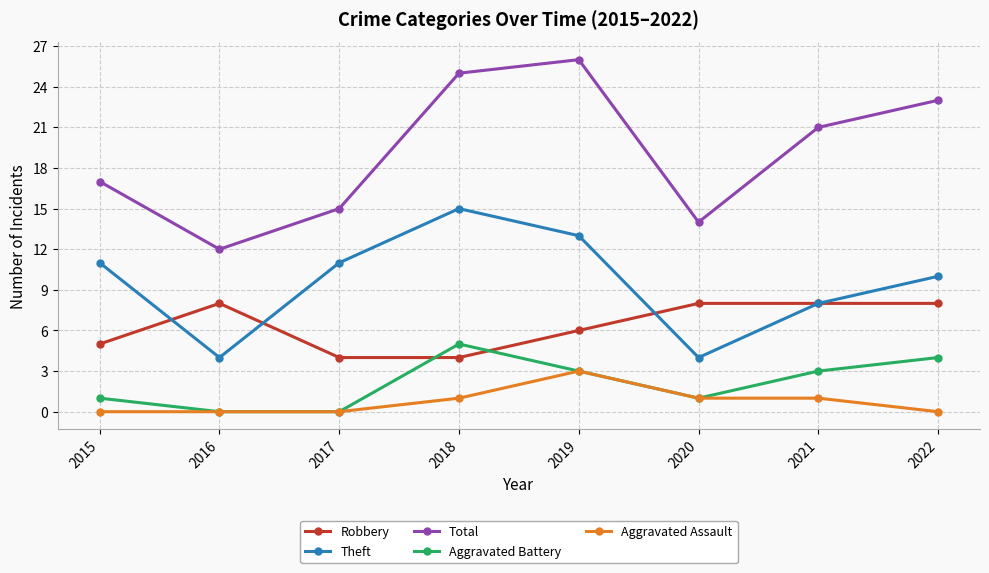

Reading left to right, what are all the values shown in this chart?

Robbery: 2015=5	2016=8	2017=4	2018=4	2019=6	2020=8	2021=8	2022=8
Theft: 2015=11	2016=4	2017=11	2018=15	2019=13	2020=4	2021=8	2022=10
Total: 2015=17	2016=12	2017=15	2018=25	2019=26	2020=14	2021=21	2022=23
Aggravated Battery: 2015=1	2016=0	2017=0	2018=5	2019=3	2020=1	2021=3	2022=4
Aggravated Assault: 2015=0	2016=0	2017=0	2018=1	2019=3	2020=1	2021=1	2022=0